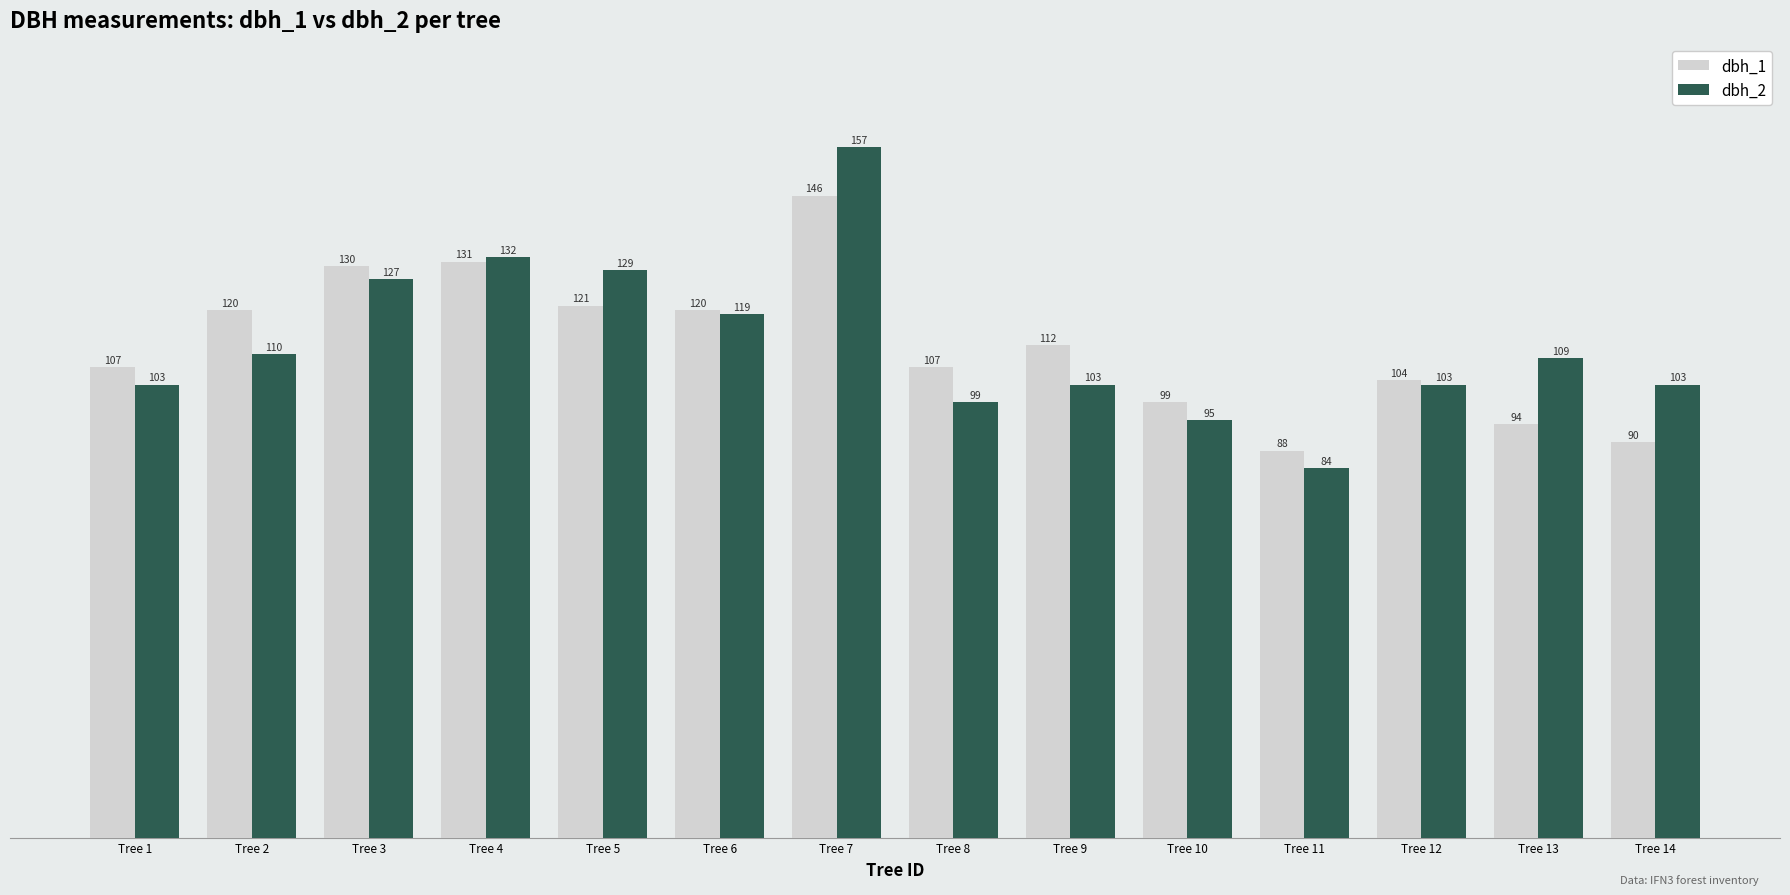

What are all the series names shown in the legend?

dbh_1, dbh_2